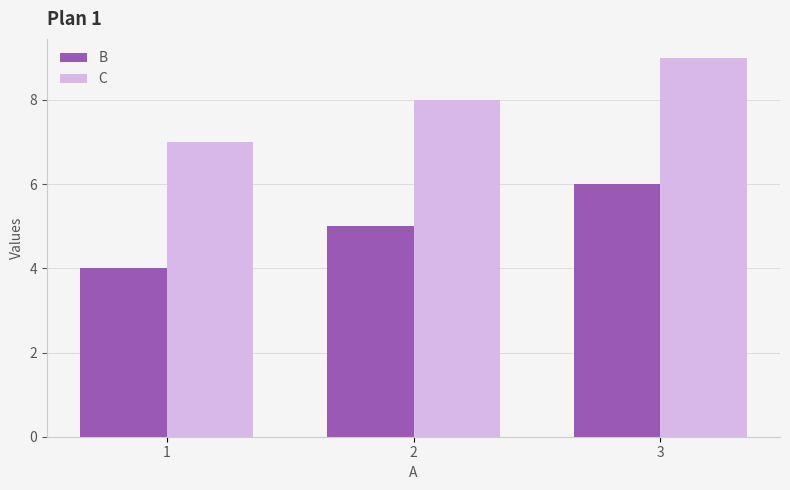

What is the spread (max minus min) of values at 2?

3